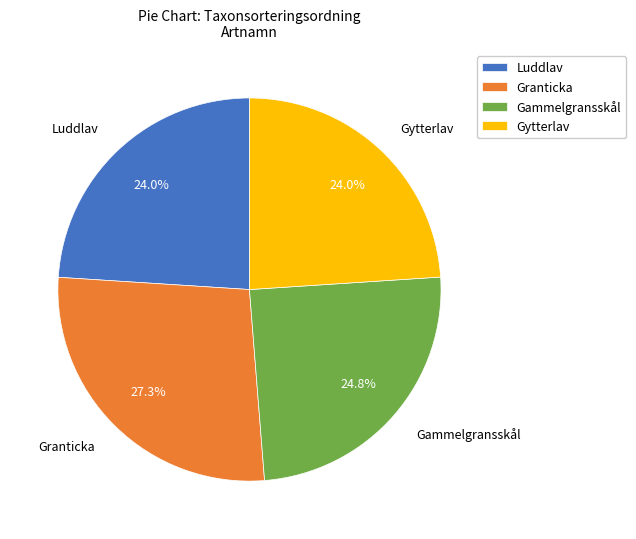

Which category has the biggest portion of the pie?

Granticka